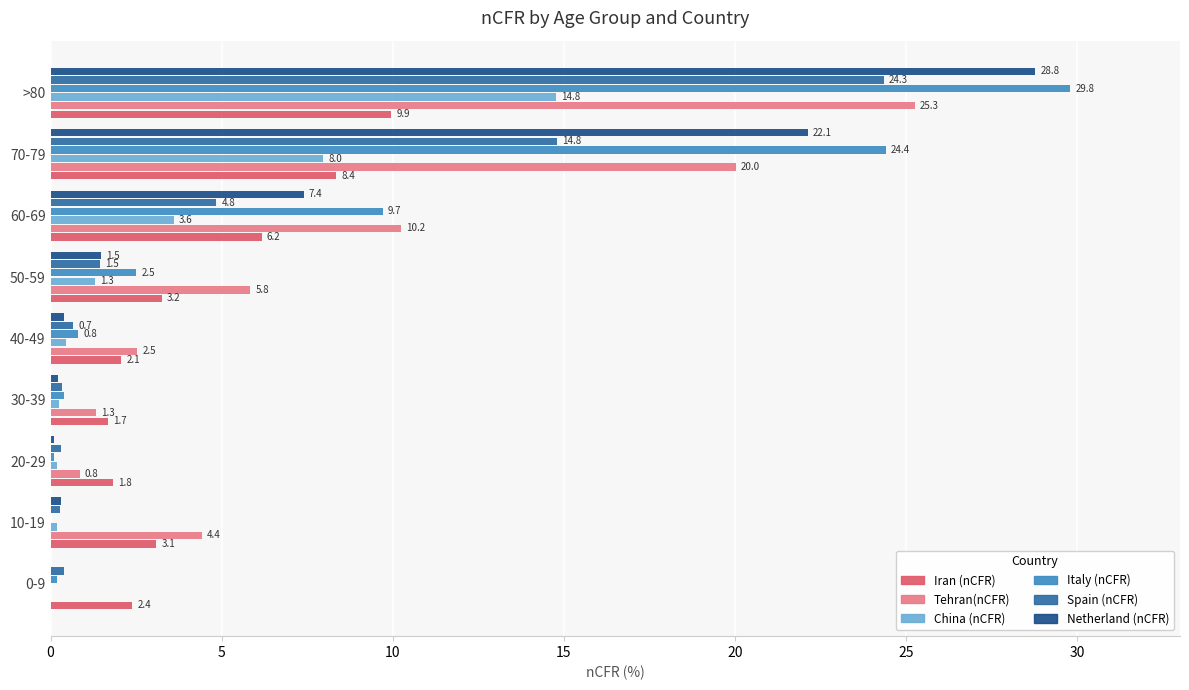

How many categories are shown in the chart?

9